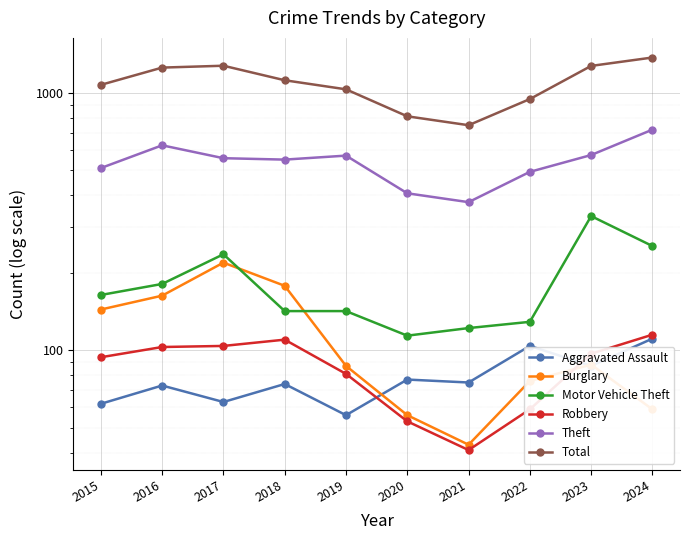

True or false: Motor Vehicle Theft and Theft cross at least once.

False